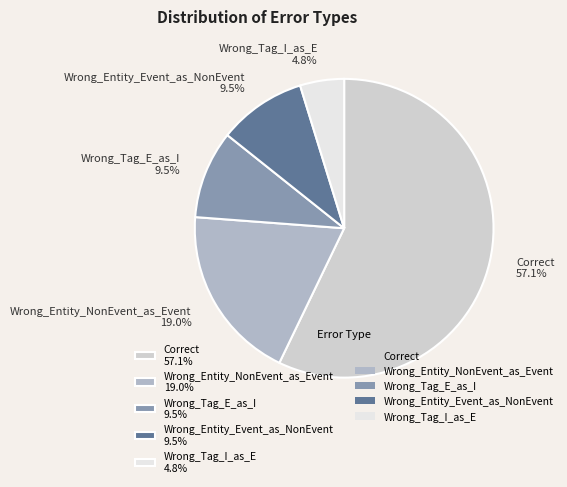

Which has a higher value, Wrong_Entity_Event_as_NonEvent 9.5% or Wrong_Entity_NonEvent_as_Event 19.0%?

Wrong_Entity_NonEvent_as_Event 19.0%